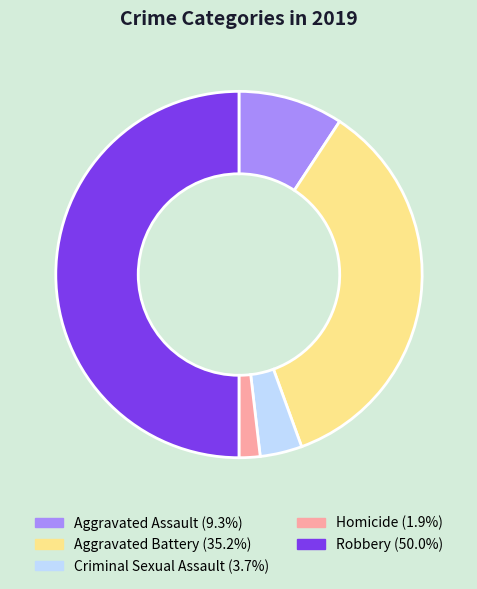

Rank the categories by value from highest to lowest.

Robbery, Aggravated Battery, Aggravated Assault, Criminal Sexual Assault, Homicide